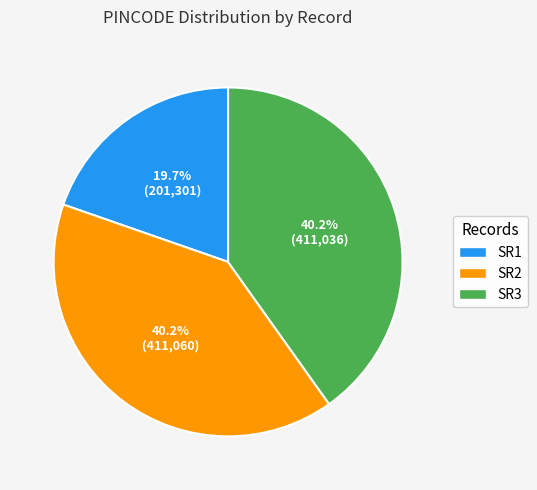

What percentage do SR1 and SR2 together represent?

59.8%